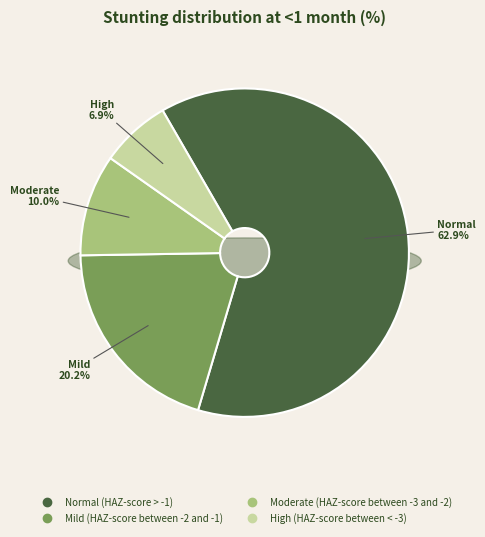

Count the number of slices in the pie.

4